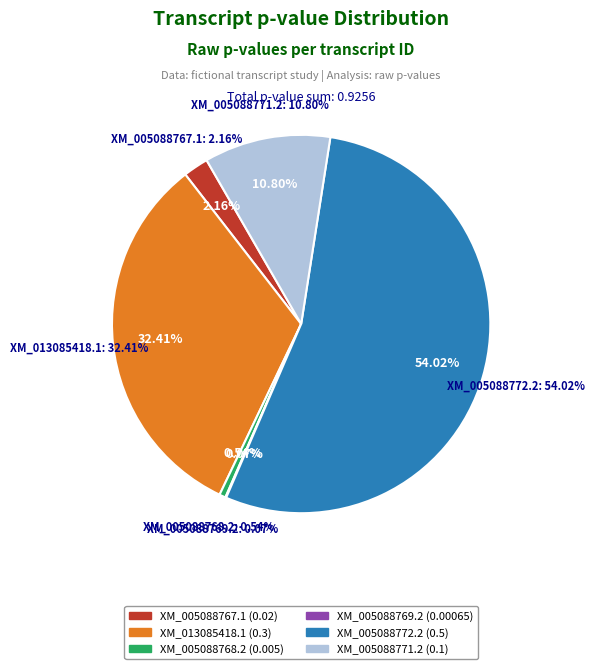

Rank the categories by value from highest to lowest.

XM_005088772.2, XM_013085418.1, XM_005088771.2, XM_005088767.1, XM_005088768.2, XM_005088769.2